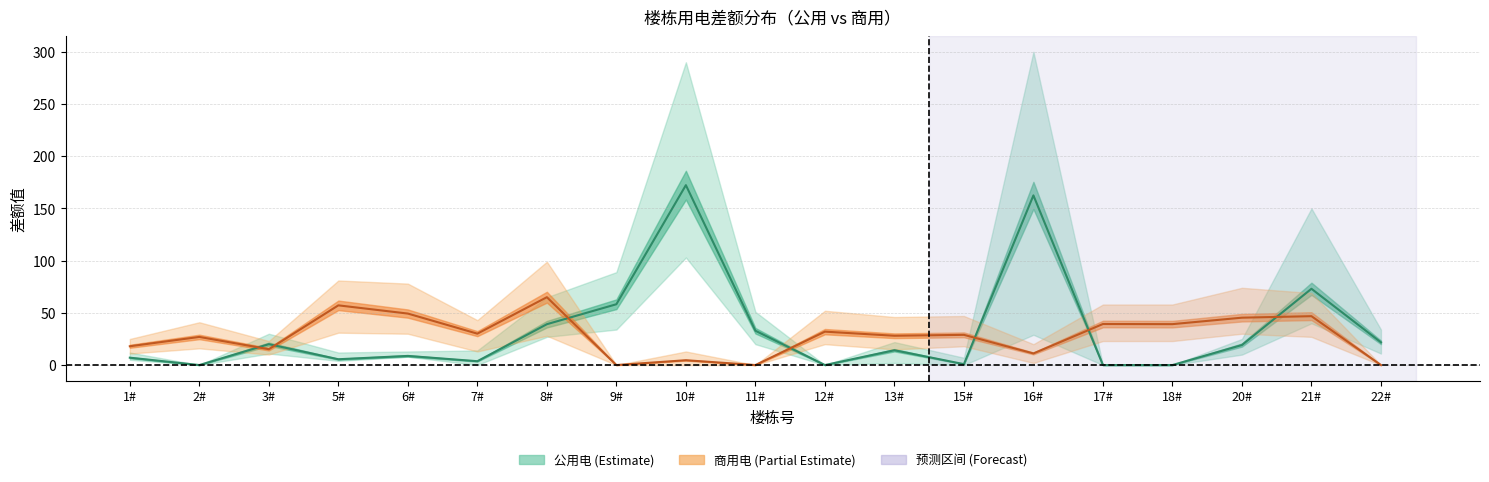

What is the maximum value shown in the chart?

300.0